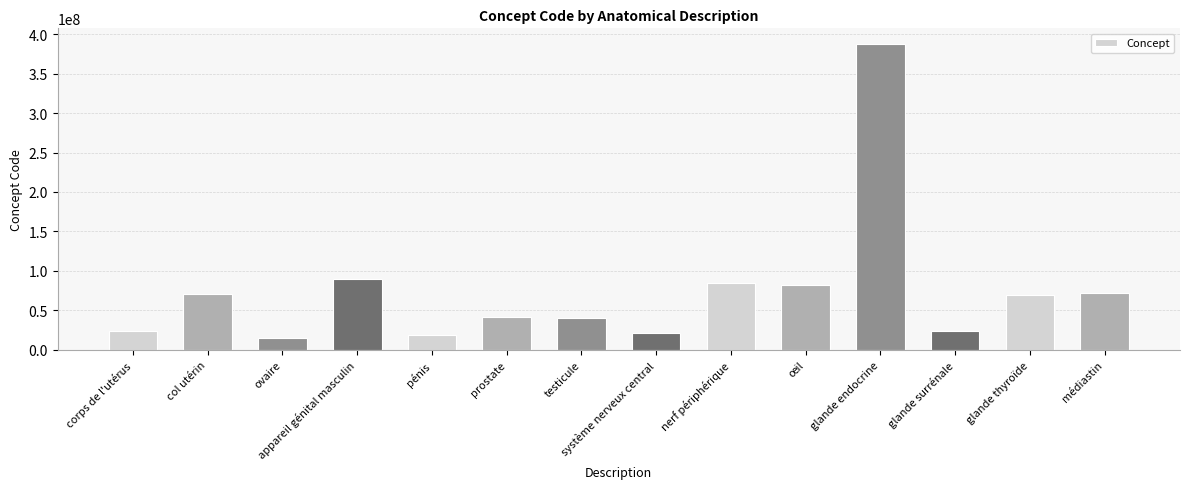

True or false: the data shows 387910009 at glande endocrine.

True